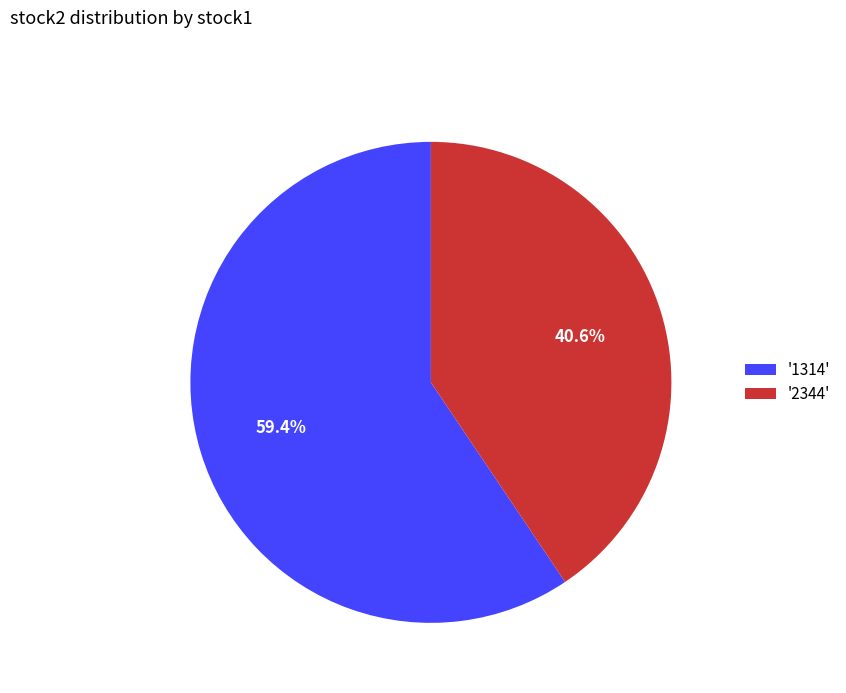

What is the total percentage of '2344' and '1314'?

100.0%